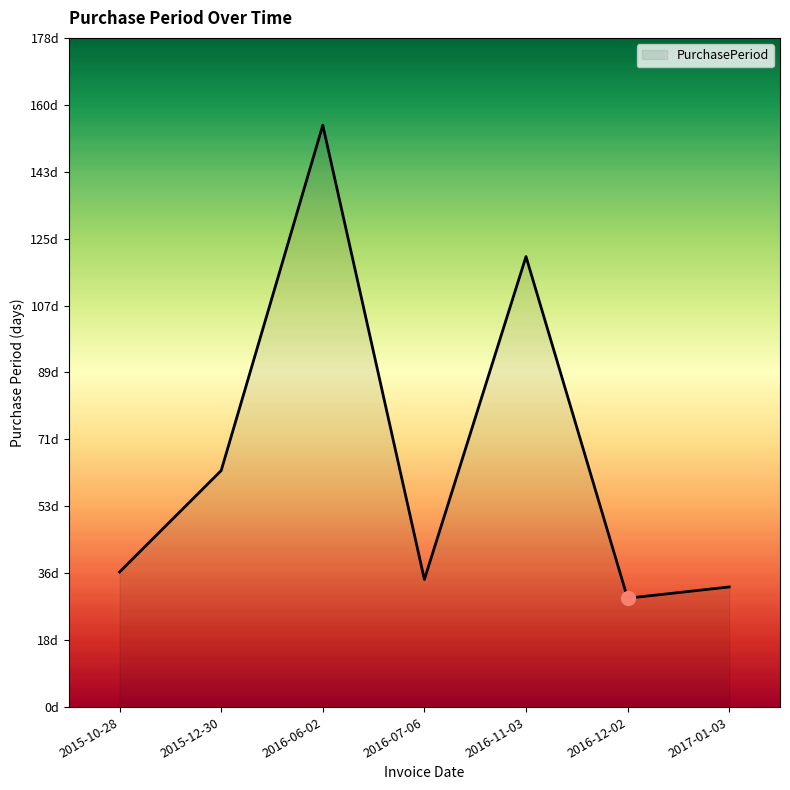

Approximately how many times larger is the value at 2015-12-30 compared to 2016-07-06?

1.9